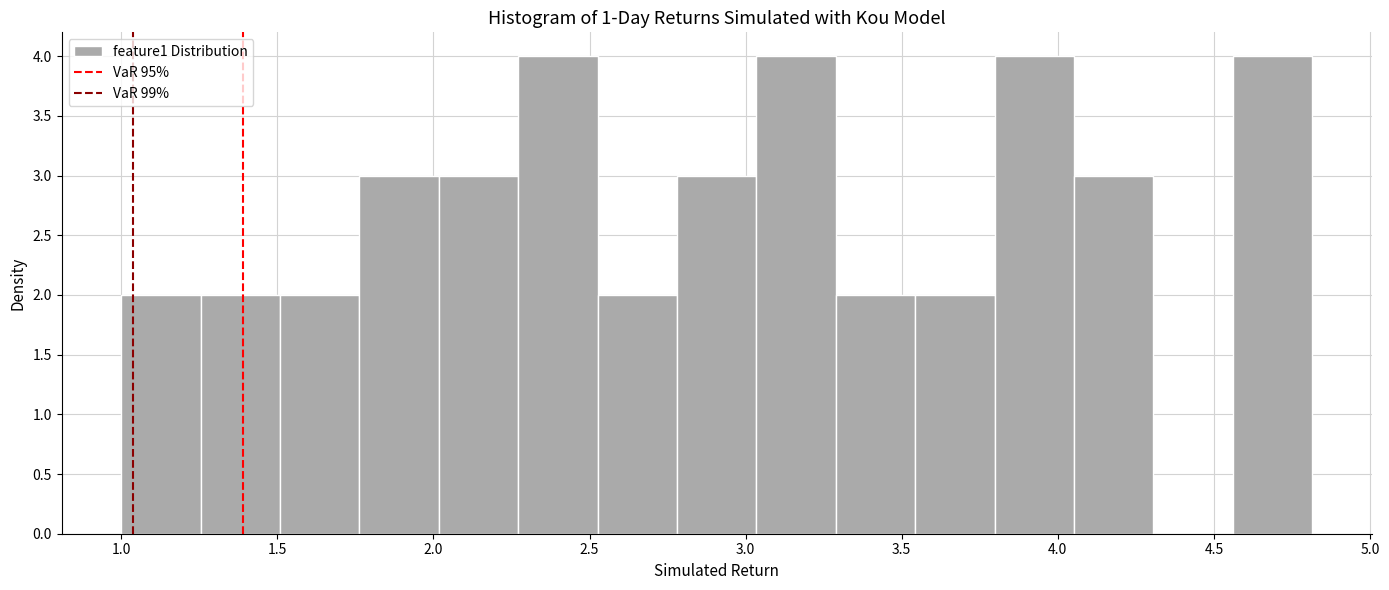

What is the height of the bar covering 3.05 to 3.30 on the x-axis? Neither the bar edges nor the heights are printed on the chart, so give them approximately, as read against the axes.

4